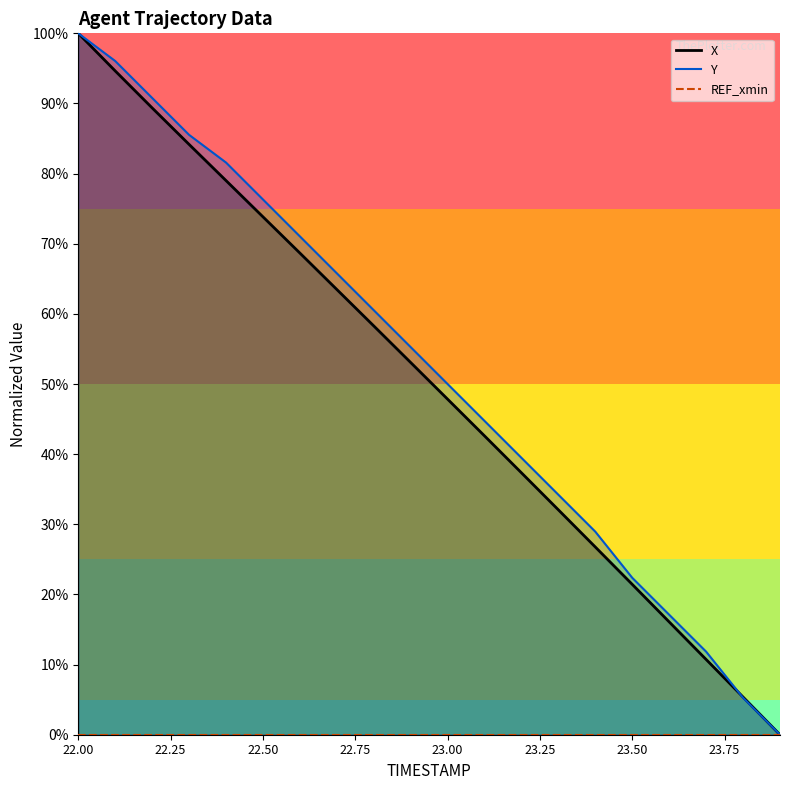

Reading right to left, list all the values displayed in this chart.

X: 0.0	5.4	10.7	16.1	21.4	26.8	32.1	37.3	42.6	47.8	53.1	58.3	63.5	68.7	73.8	79.0	84.2	89.4	94.6	100.0
Y: 0.0	5.3	11.8	17.1	22.4	28.9	34.2	39.5	44.7	50.0	55.3	60.5	65.8	71.1	76.3	81.6	85.5	90.8	96.1	100.0